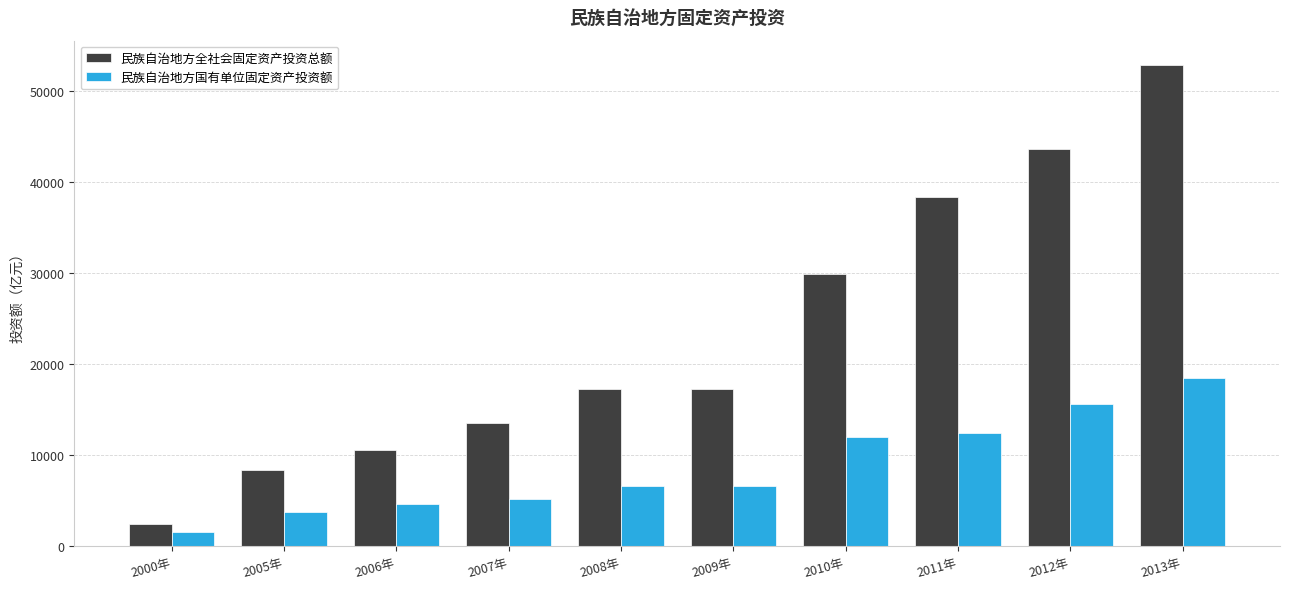

What is the difference between the maximum and minimum values in the 民族自治地方全社会固定资产投资总额 series?

50430.5